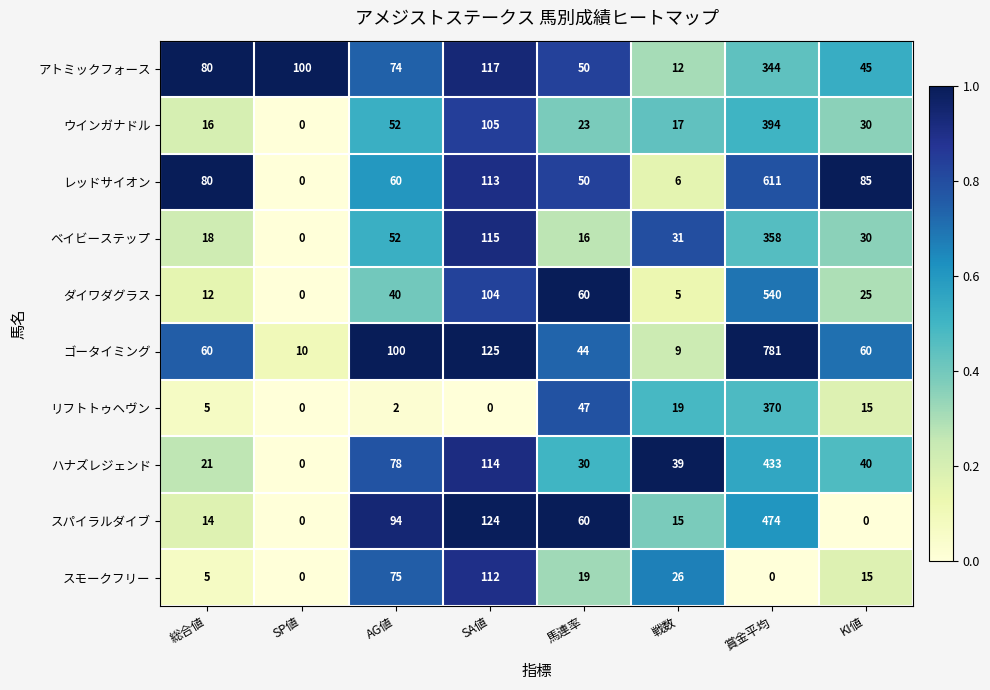

Is it true that スパイラルダイブ equals 124 at SA値?

True